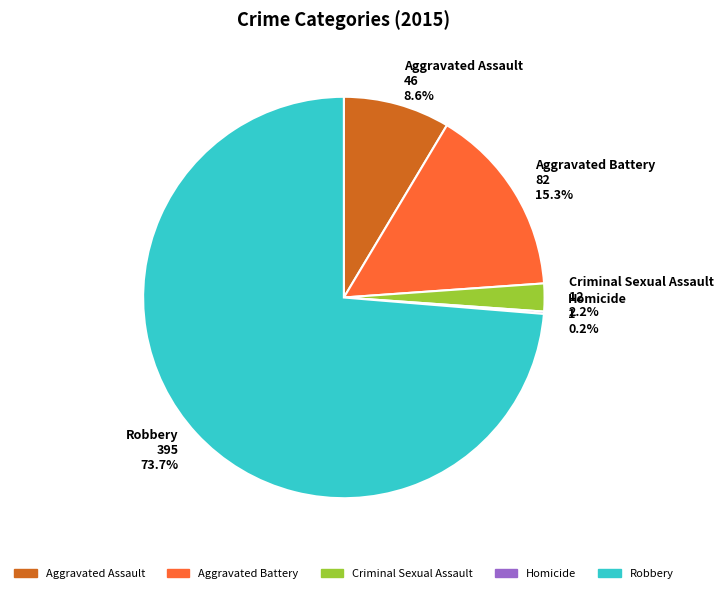

Which has a higher value, Aggravated Battery or Criminal Sexual Assault?

Aggravated Battery